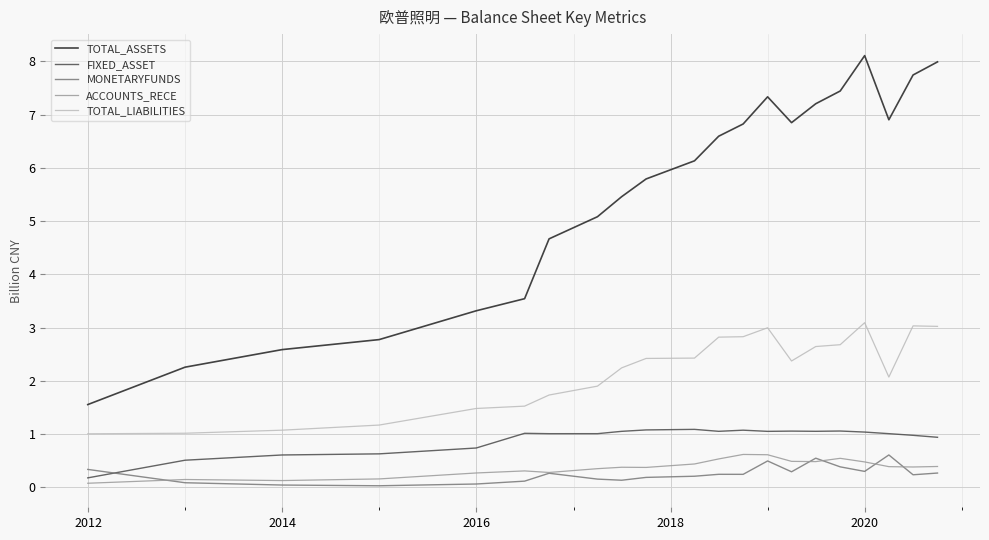

Does the chart display data point markers on the line(s)?

No